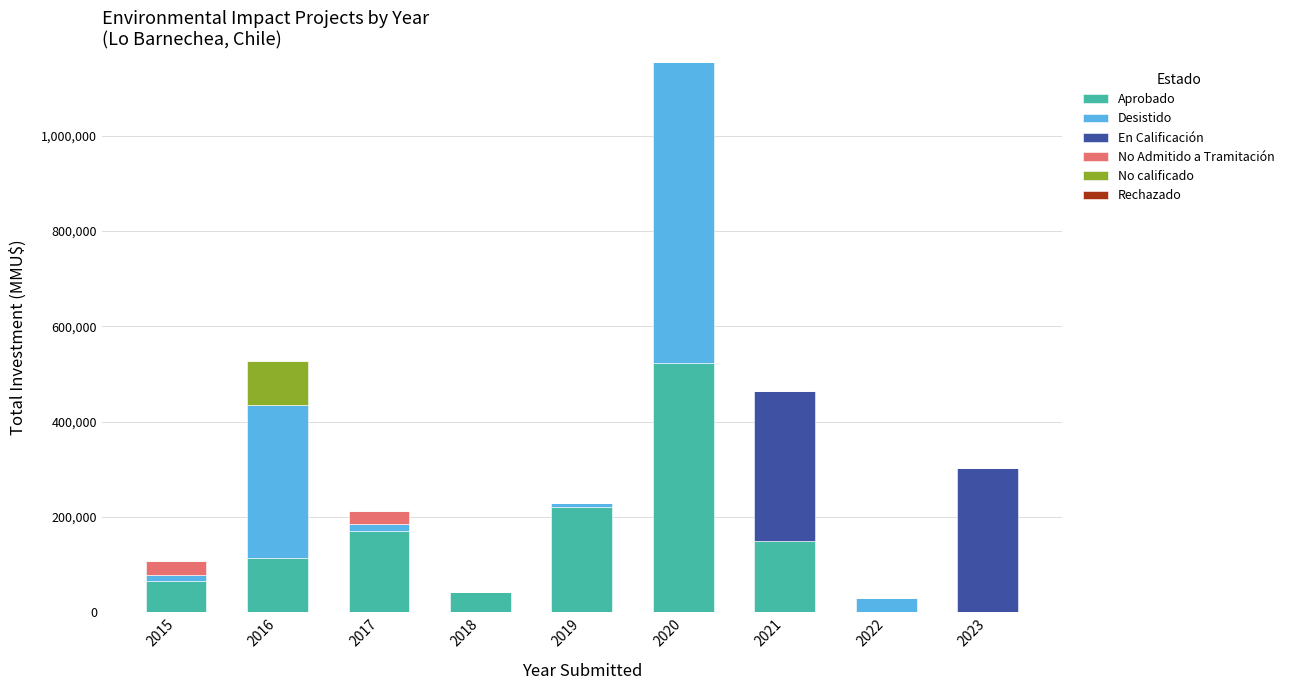

At which category is the sum across all series the highest?

2020